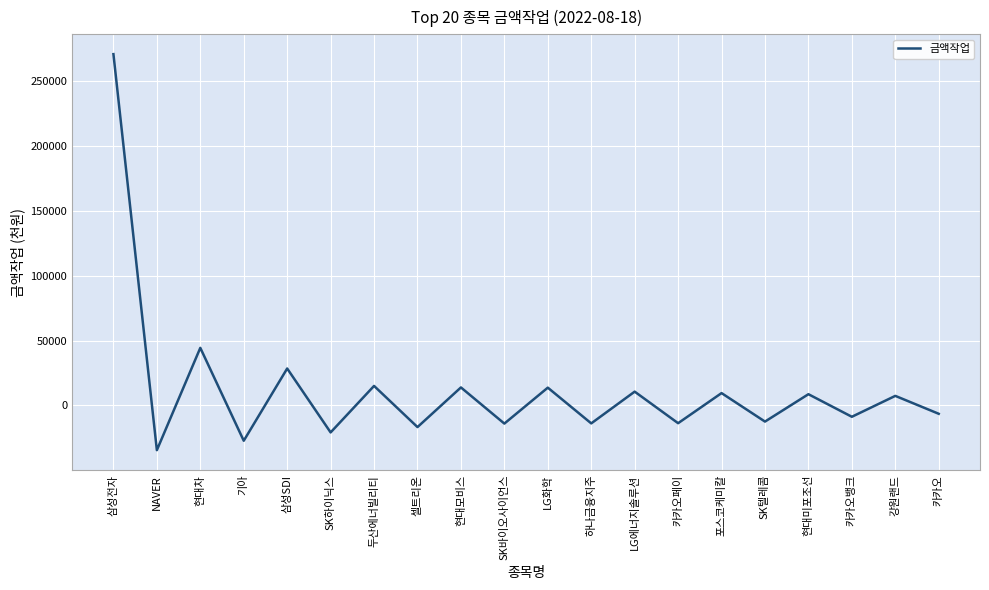

Which label corresponds to the largest value in the chart?

삼성전자